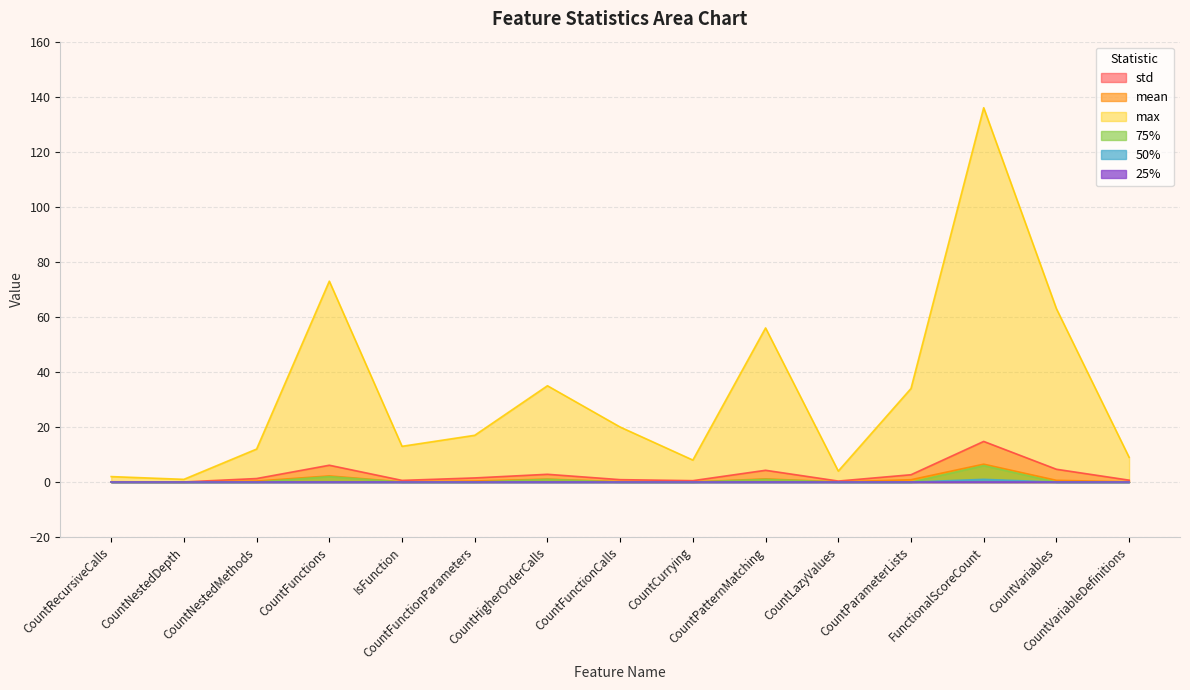

What is the greatest value displayed?

136.0